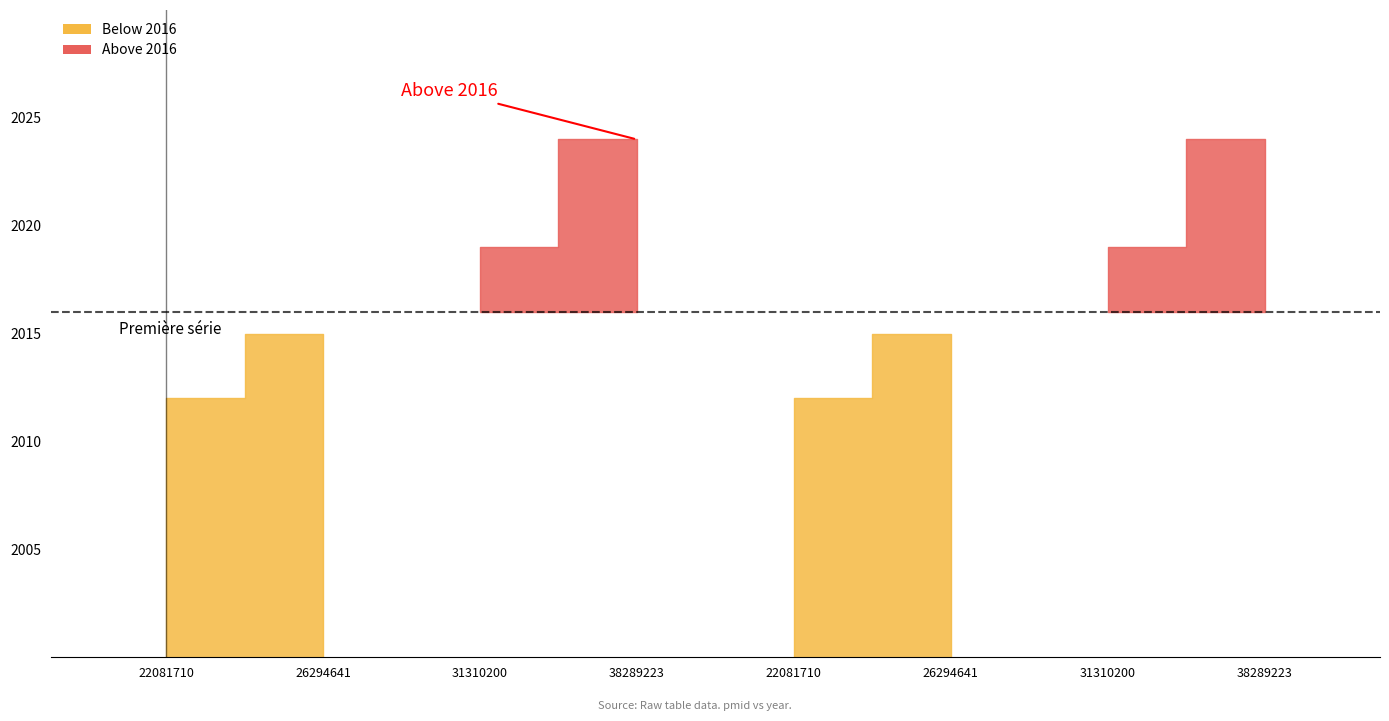

How many bars are there in total?

8